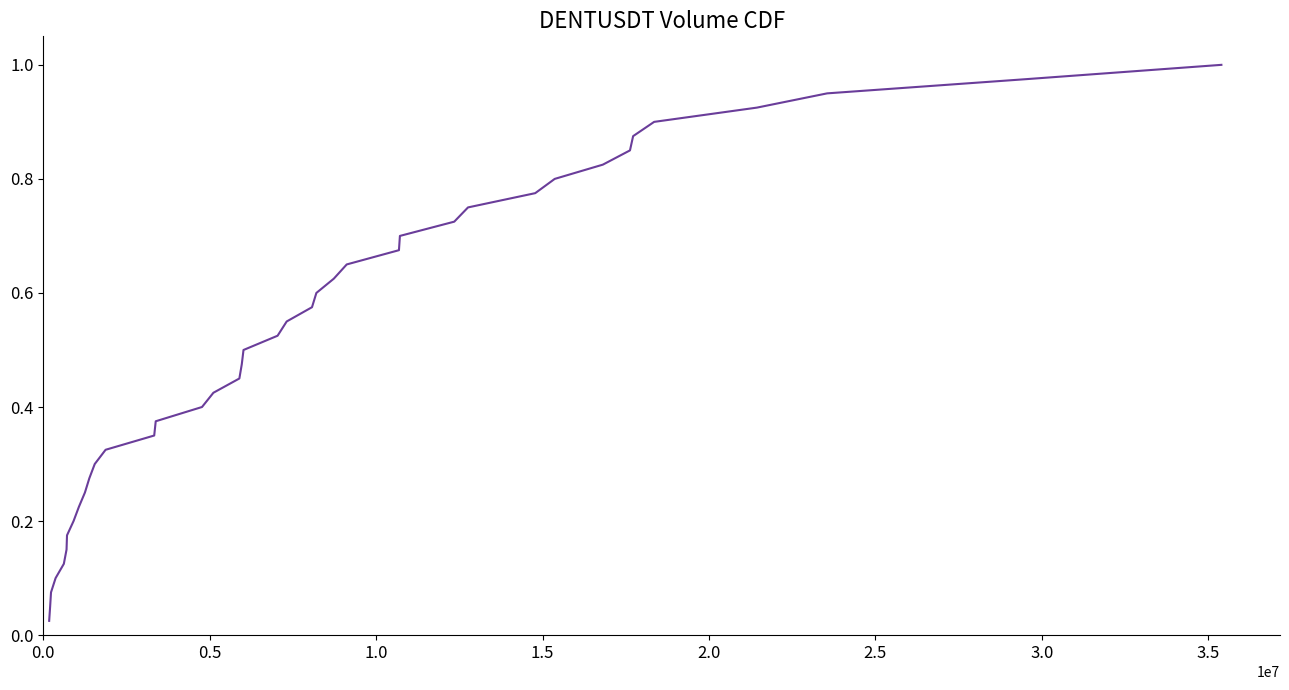

Does the chart display data point markers on the line(s)?

No